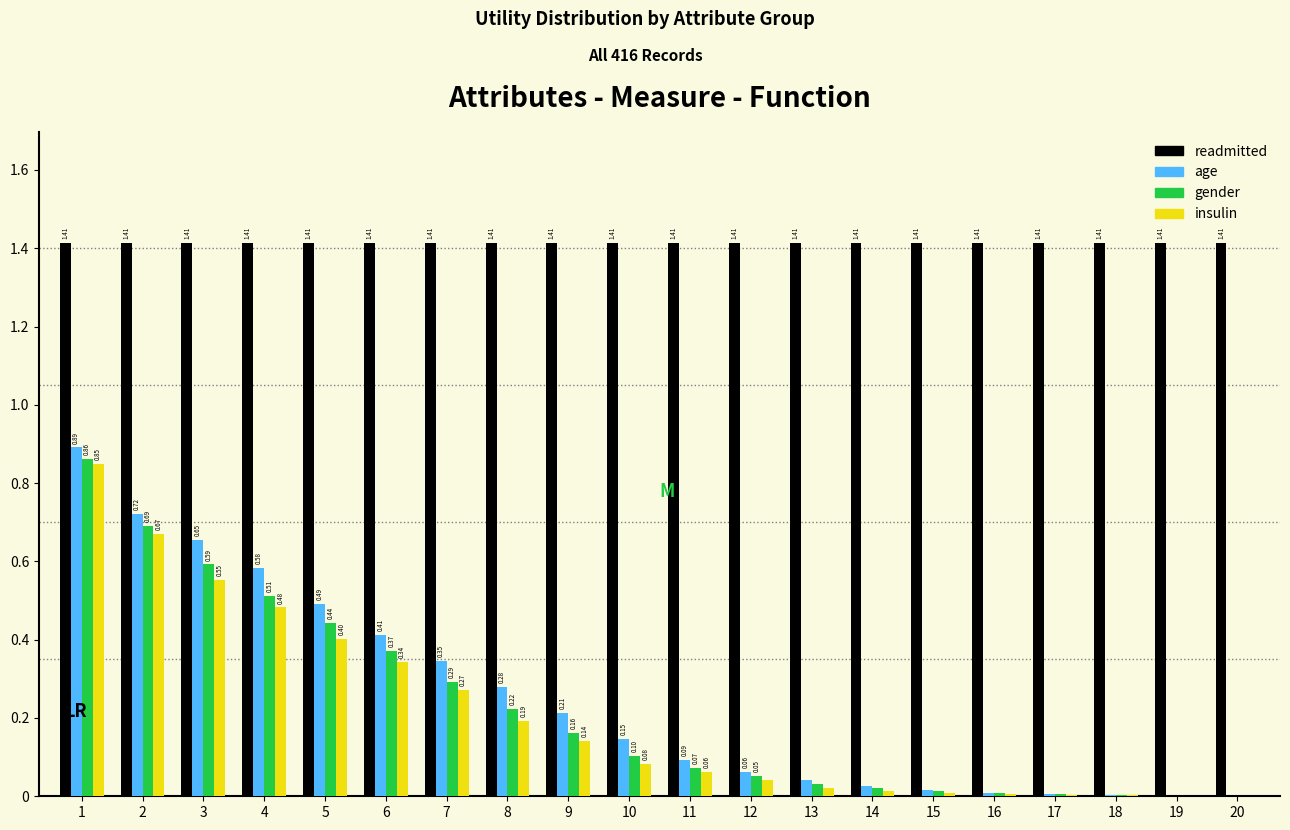

What is the total value across all series at 8?

2.1